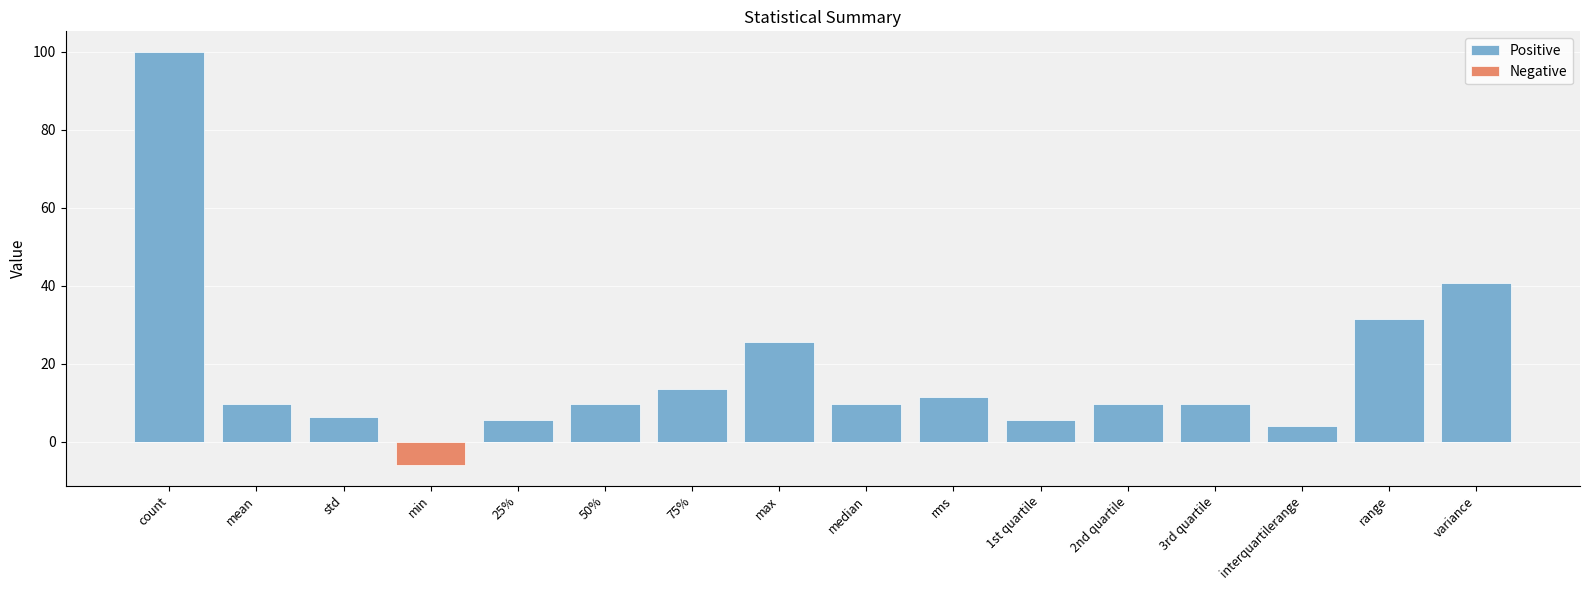

Which series changed the most between 1st quartile and 2nd quartile?

Positive